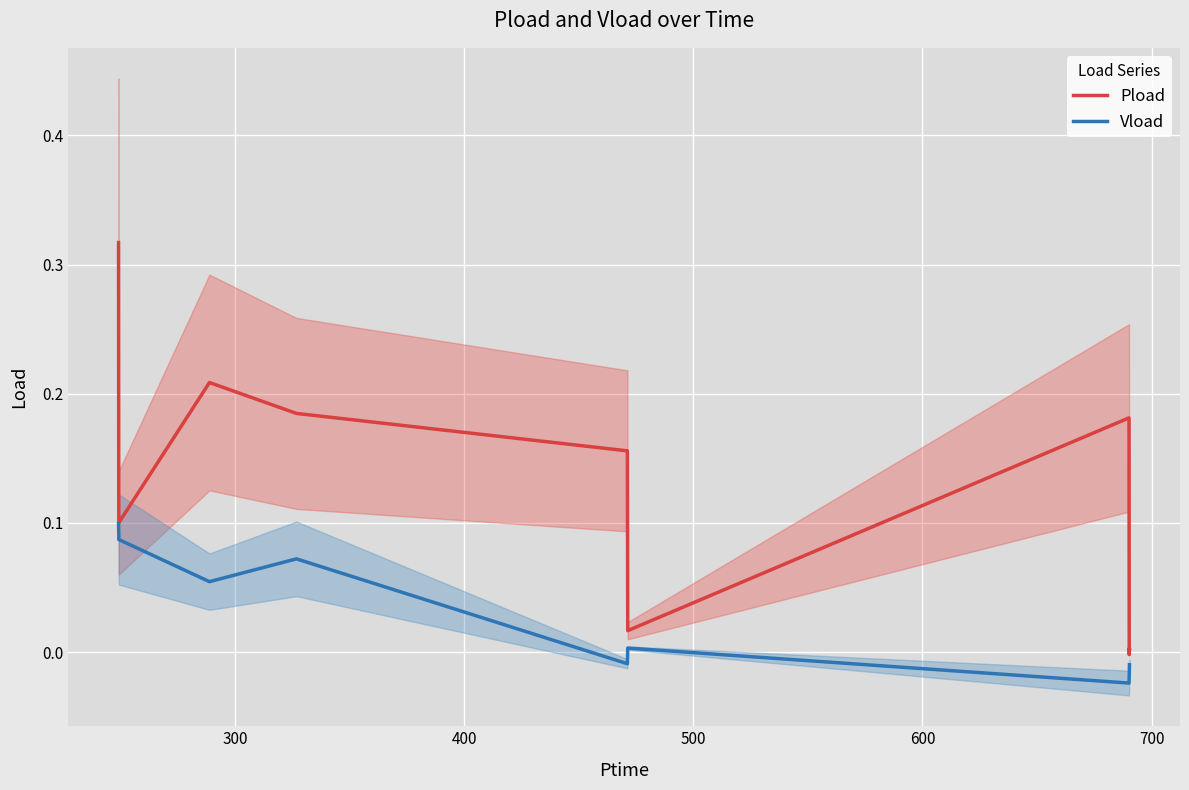

True or false: Vload and Pload intersect in this chart.

False